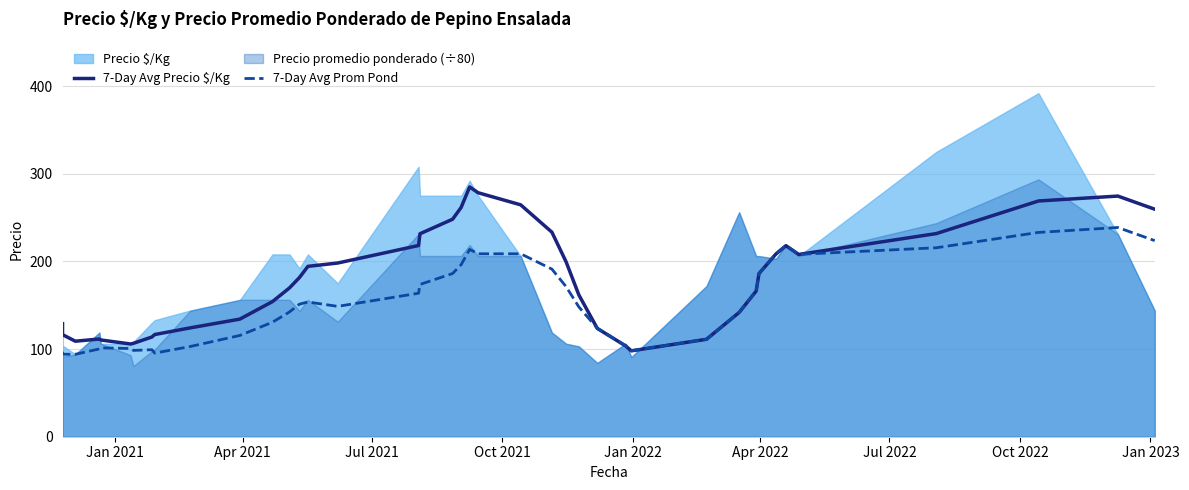

How many times do 7-Day Avg Prom Pond and 7-Day Avg Precio $/Kg cross each other?

2